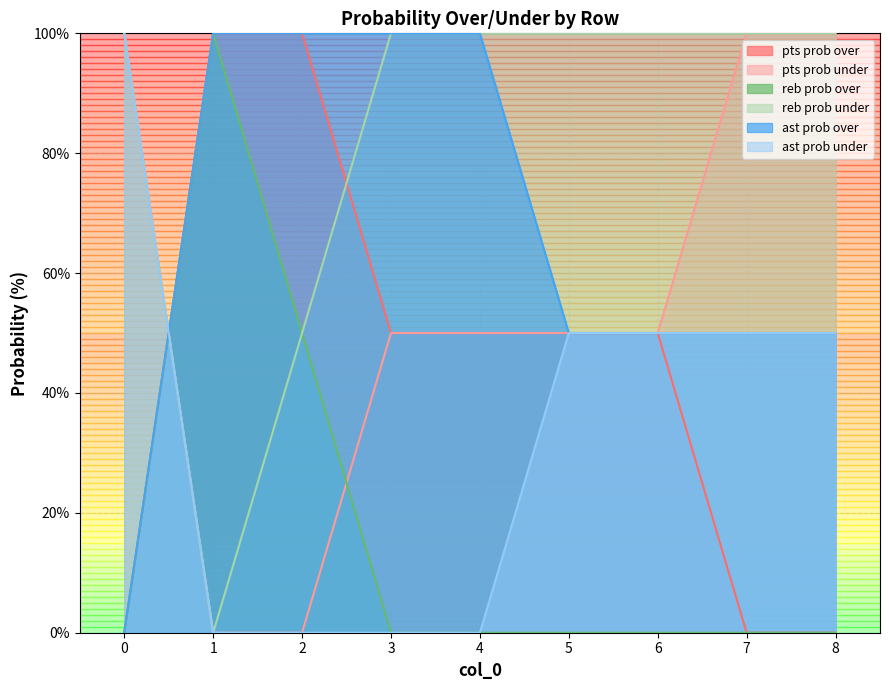

How many interior local valleys does the reb prob under series have?

1